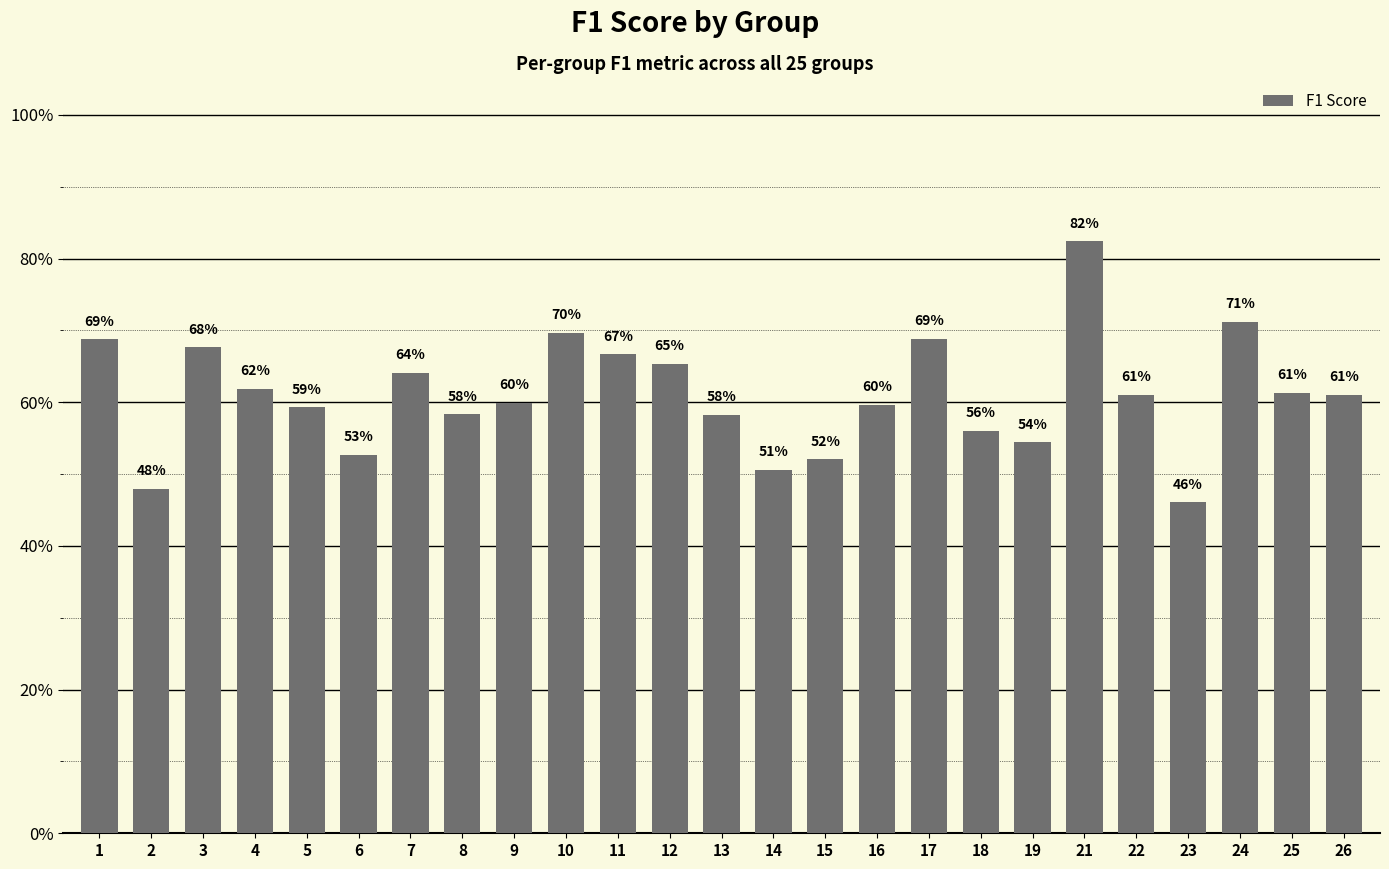

Are the bars horizontal?

No